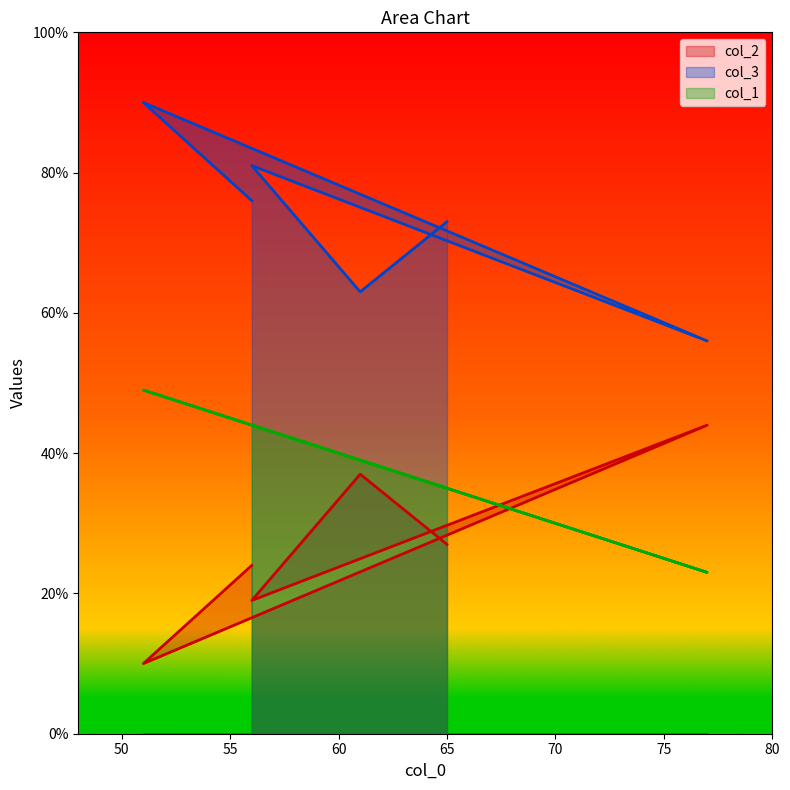

True or false: col_1 has a value of 44 at 56.

True